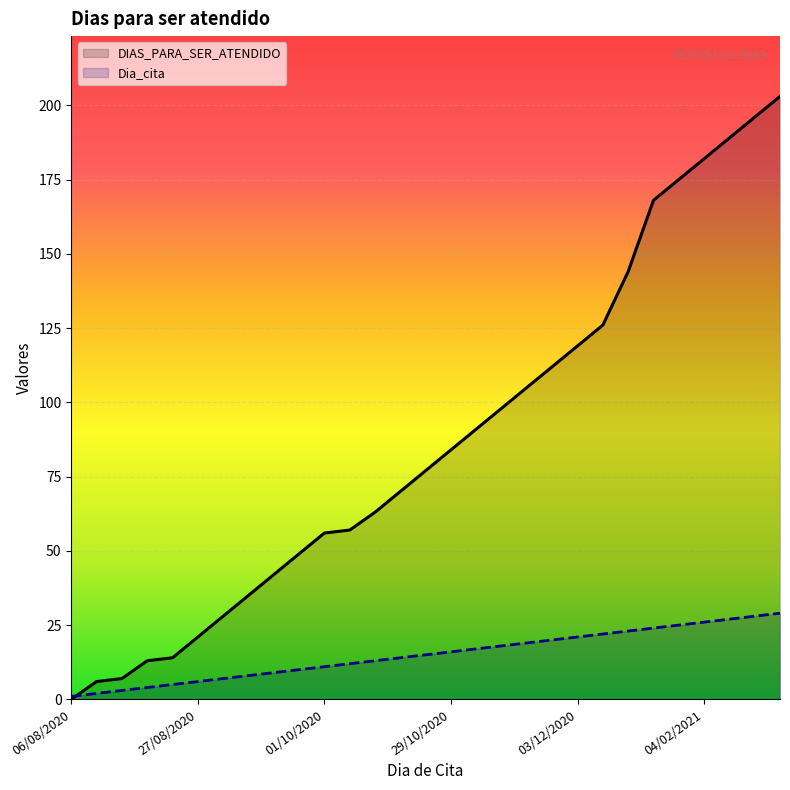

True or false: DIAS_PARA_SER_ATENDIDO and Dia_cita cross at least once.

True